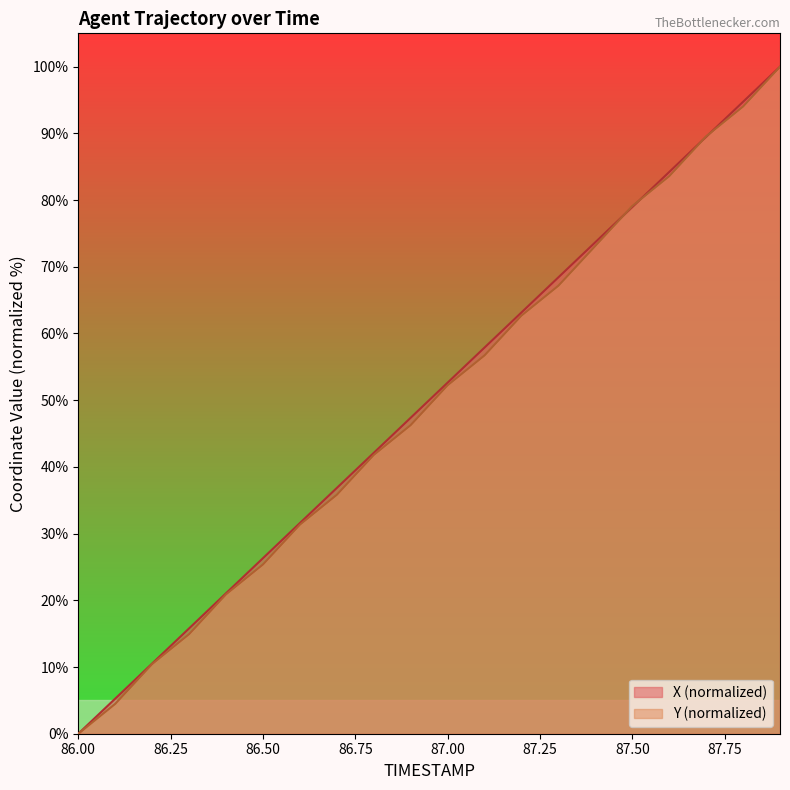

Count the number of categories in the chart.

20